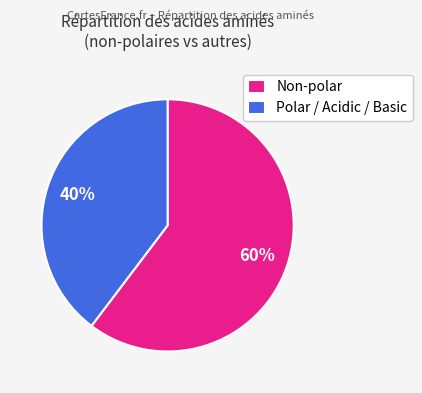

Is the sum of Non-polar and Polar / Acidic / Basic greater than half?

Yes